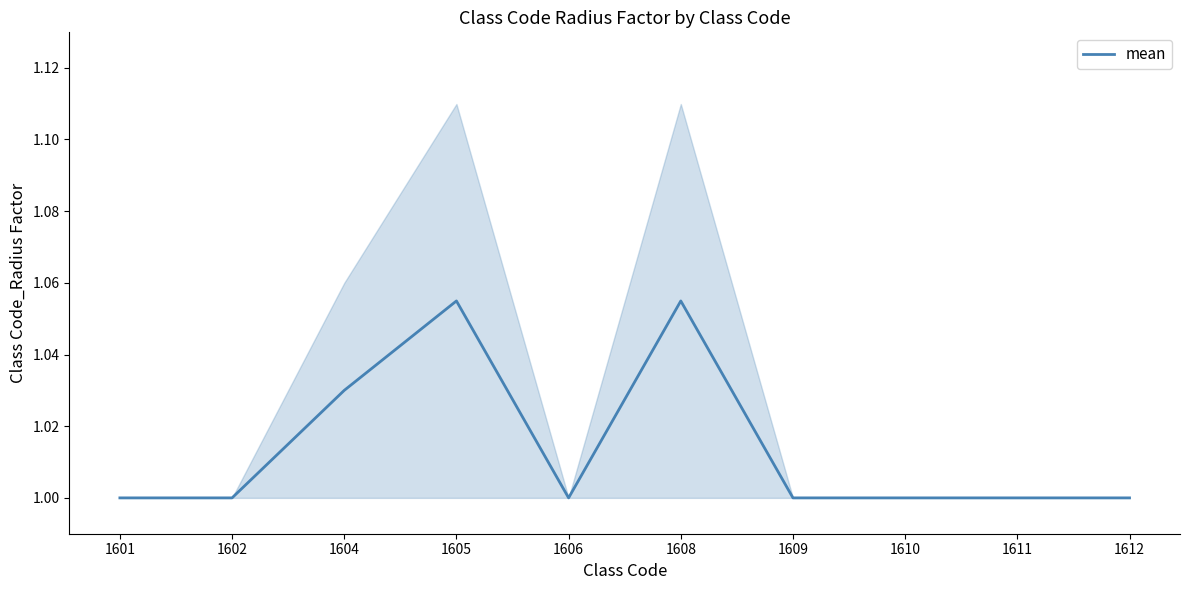

How many distinct data groups are displayed?

1